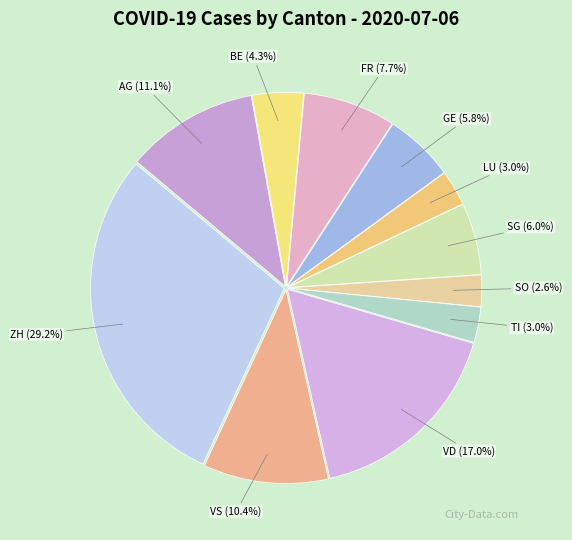

Is BE the majority of the pie?

No